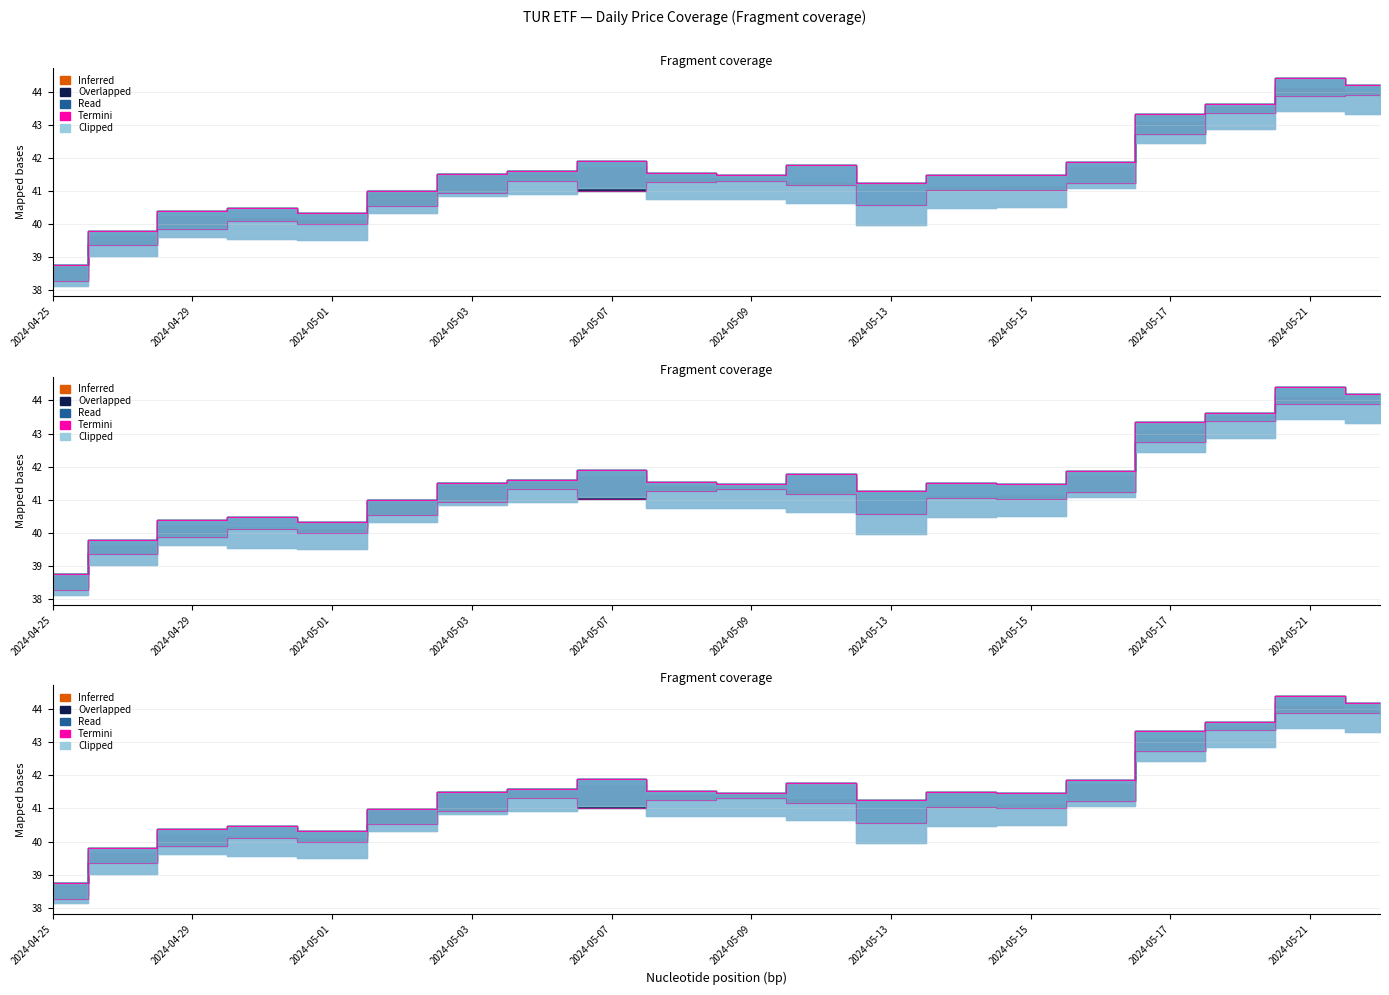

Where is Low nearest to the value 41?

2024-05-07